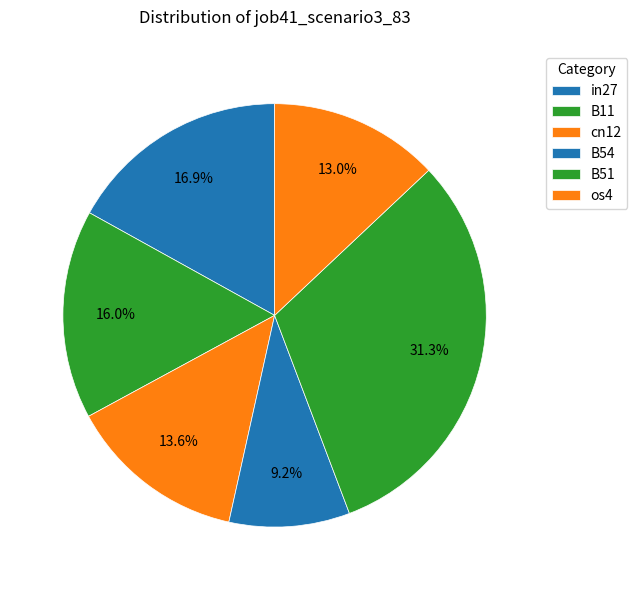

Count the number of slices in the pie.

6